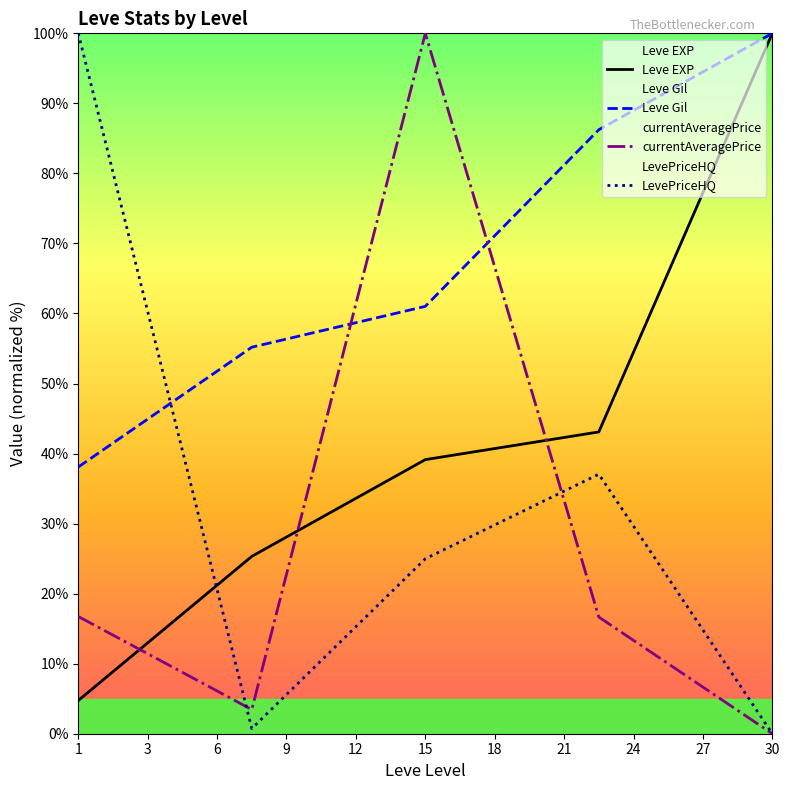

What is the sum of the currentAveragePrice values at 1 and 30?

16.7